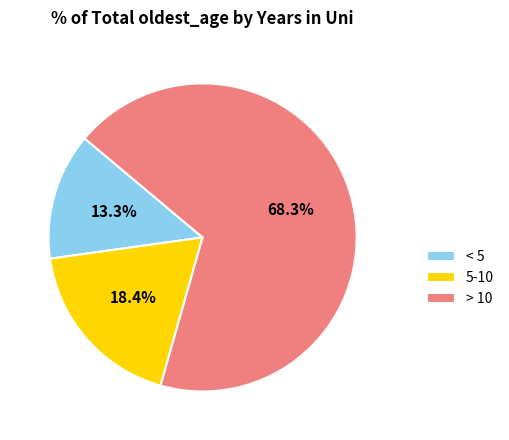

Combined, do 5-10 and < 5 account for over 50%?

No